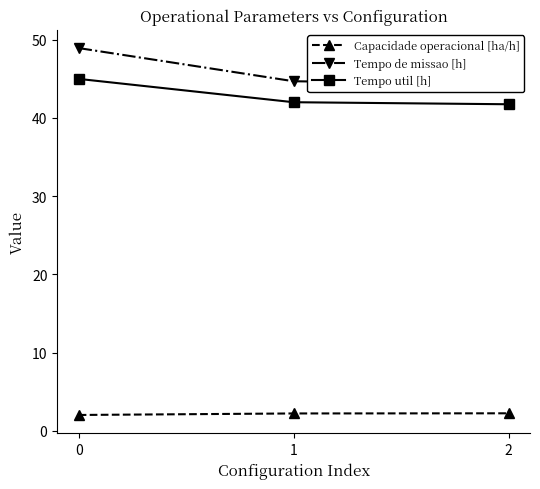

How many Tempo util [h] values are between 41 and 44?

2